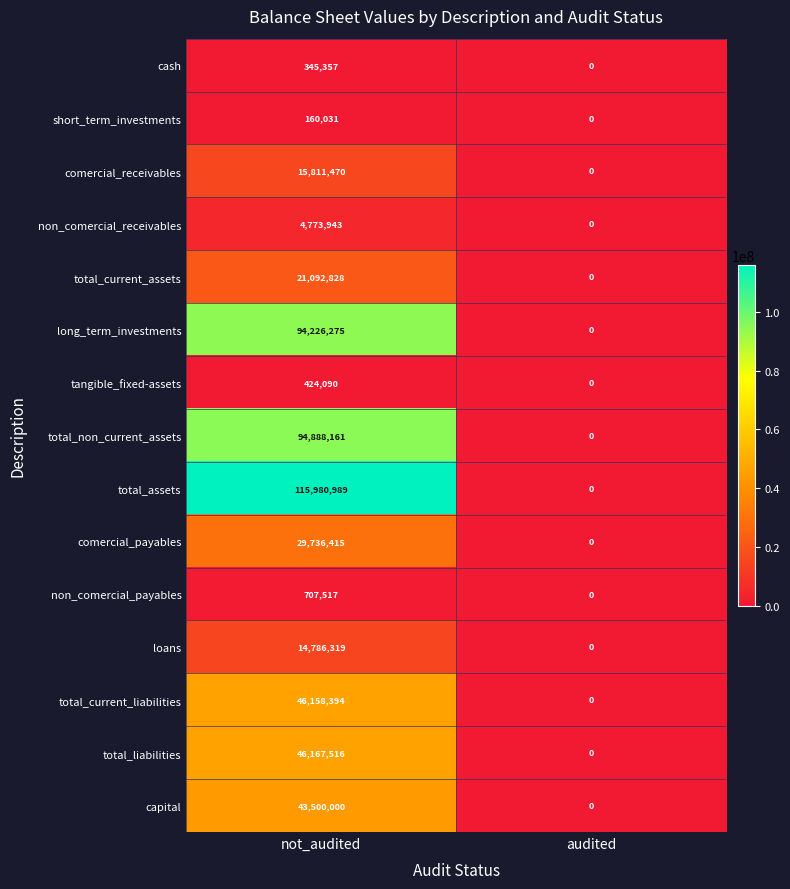

Is the value of total_current_assets at not_audited greater than the value of comercial_receivables at not_audited?

Yes